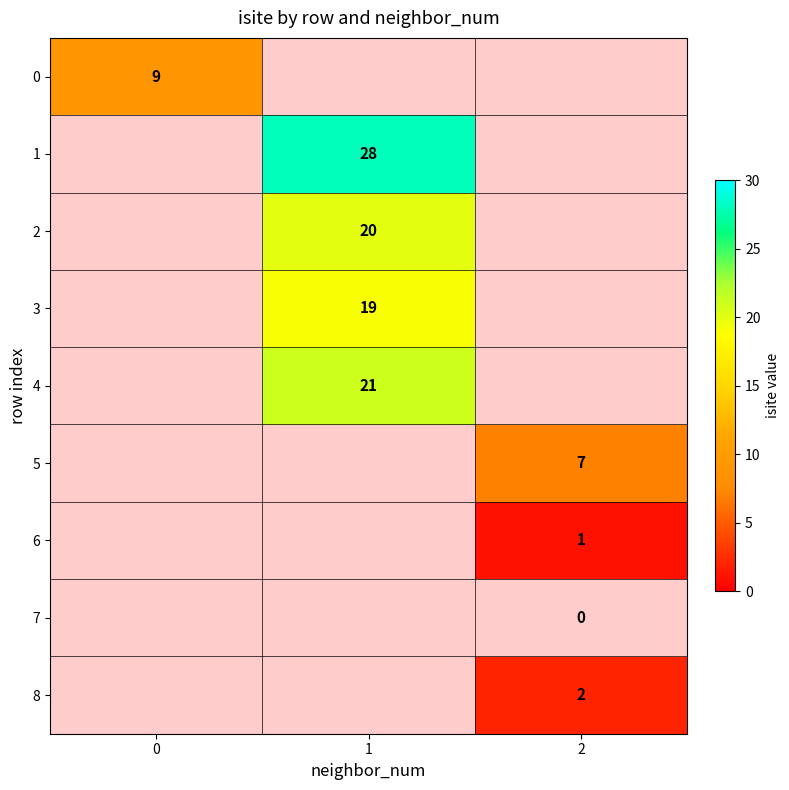

Count the number of data series in this chart.

9